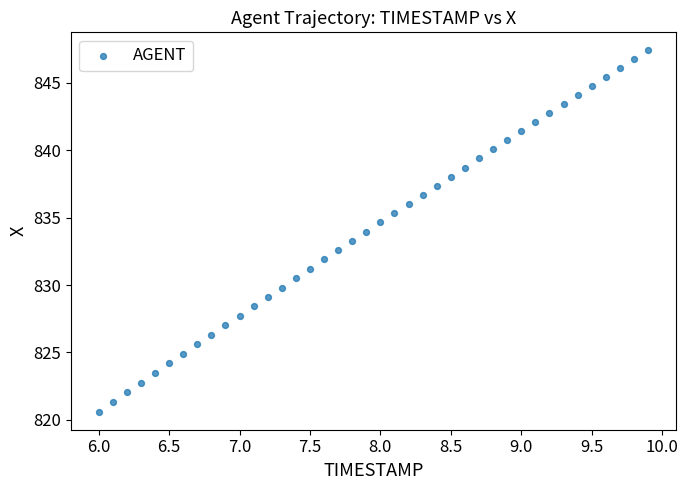

What is the range of Y values (max minus min)?

26.8